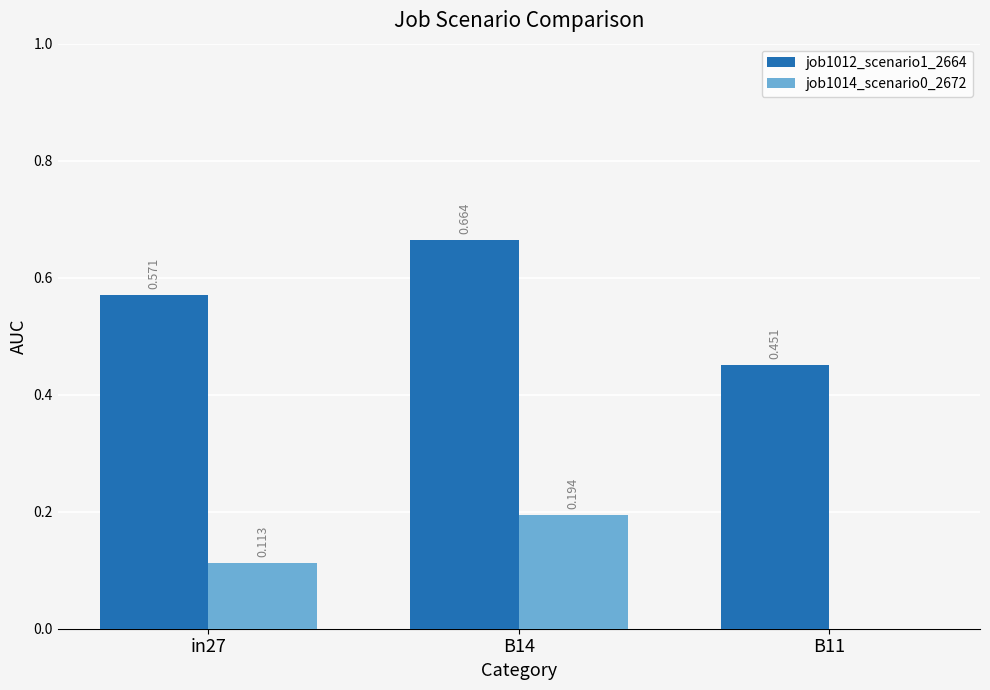

Is the value of job1014_scenario0_2672 at B11 greater than the value of job1012_scenario1_2664 at in27?

No